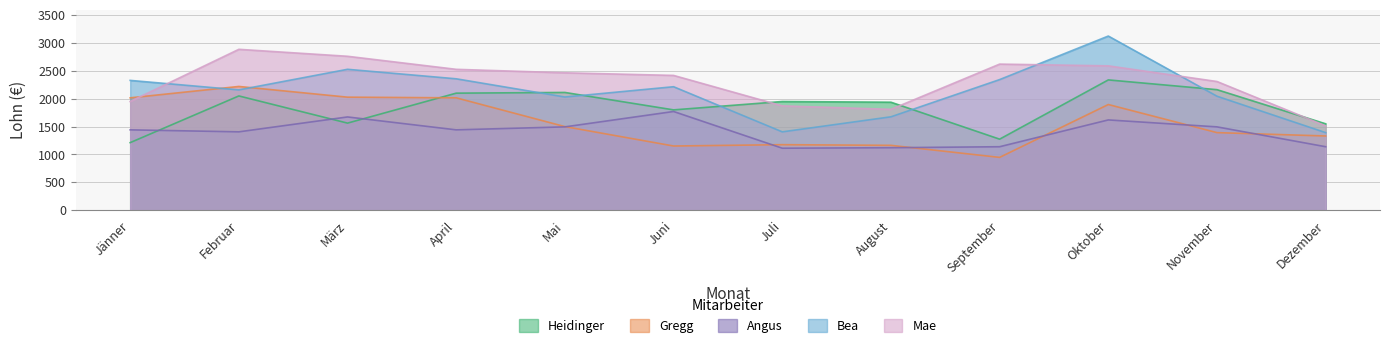

The value of Mae at September is 2620.8. True or false?

True